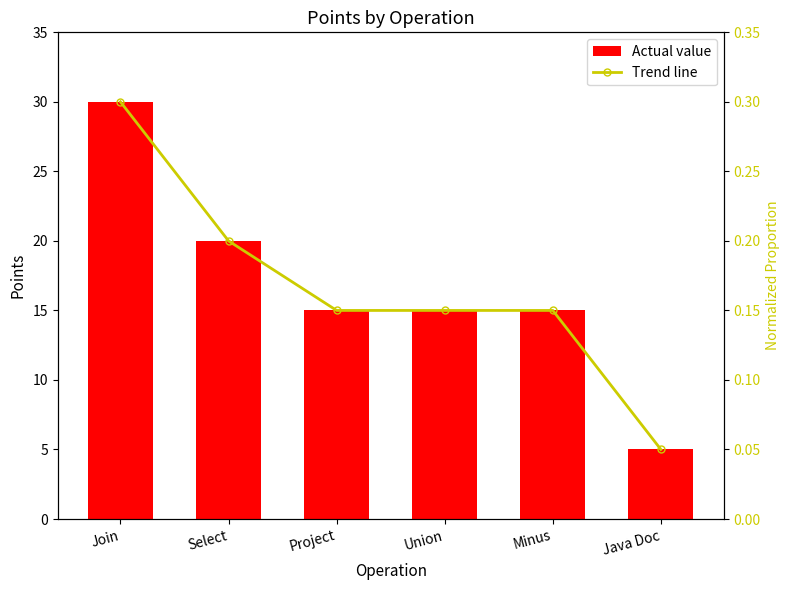

List the series in order of their overall mean, lowest first.

Trend line, Actual value